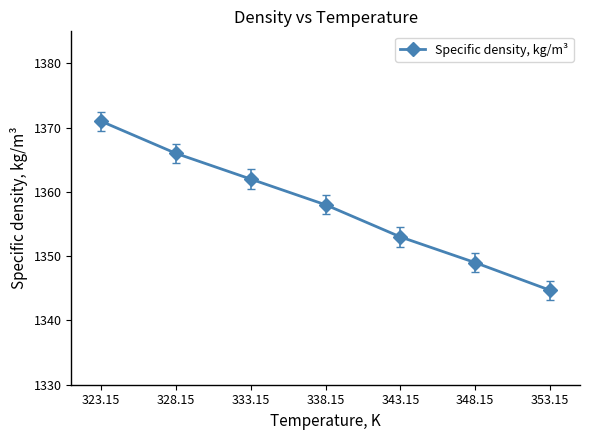

What is the sum of all values?

9503.7